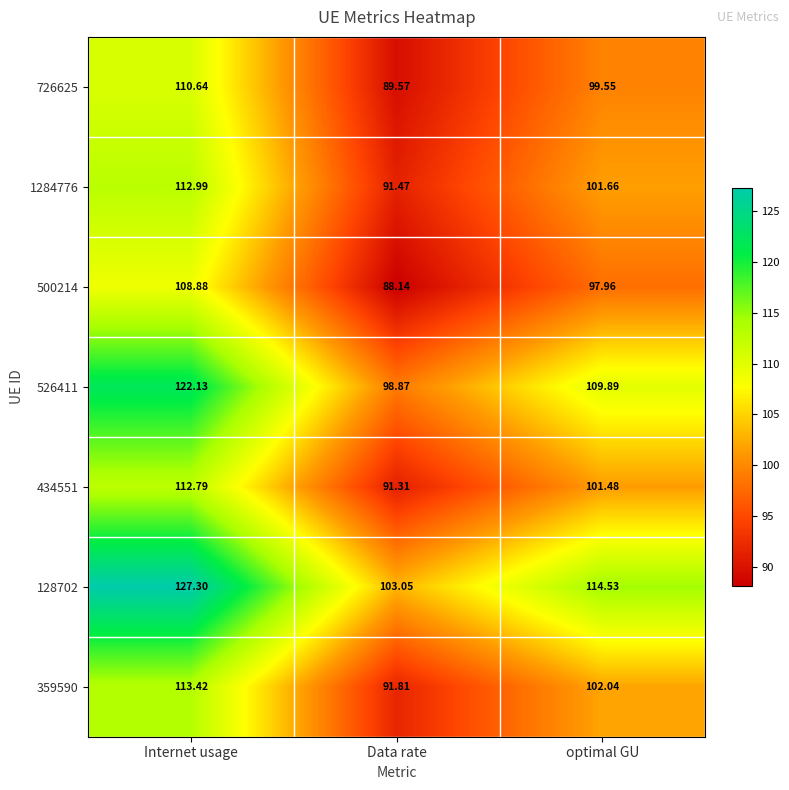

At which label does 359590 reach its minimum?

Data rate